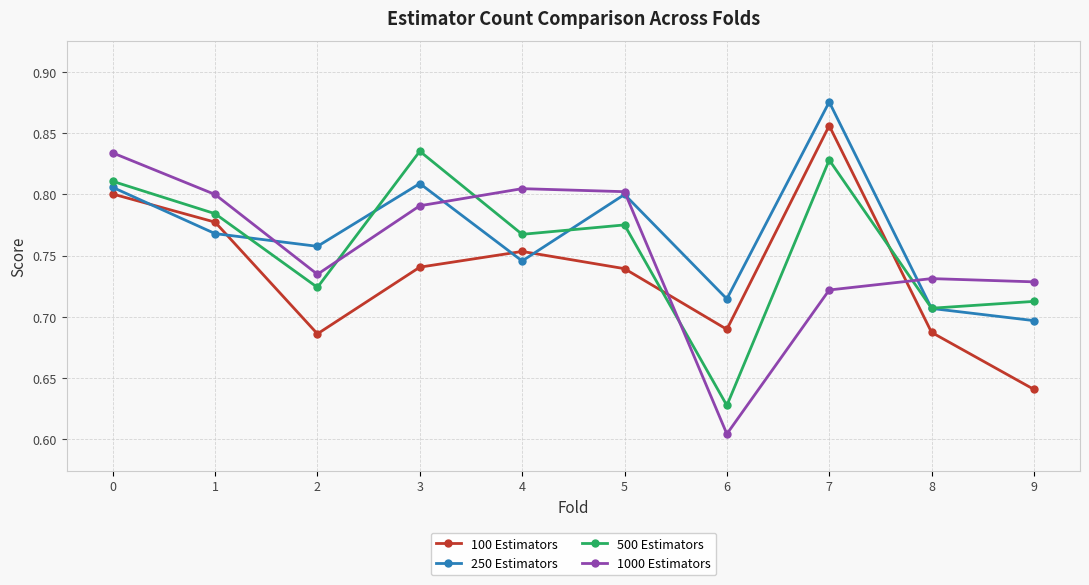

Which category has the highest value across all series?

7